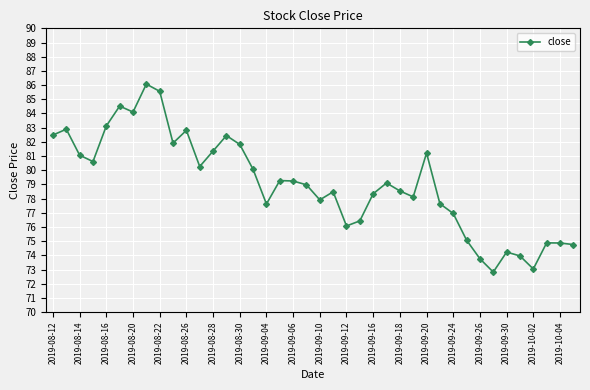

What is the average value?

79.1